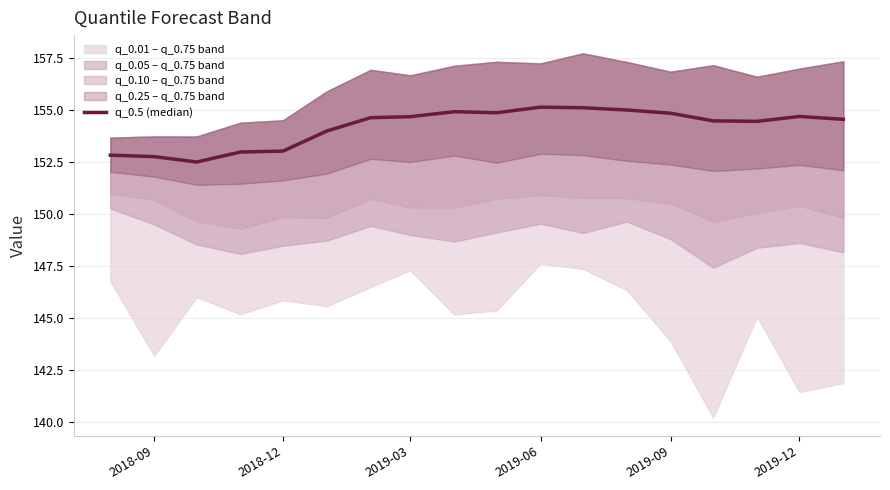

How many values exceed 154?

13